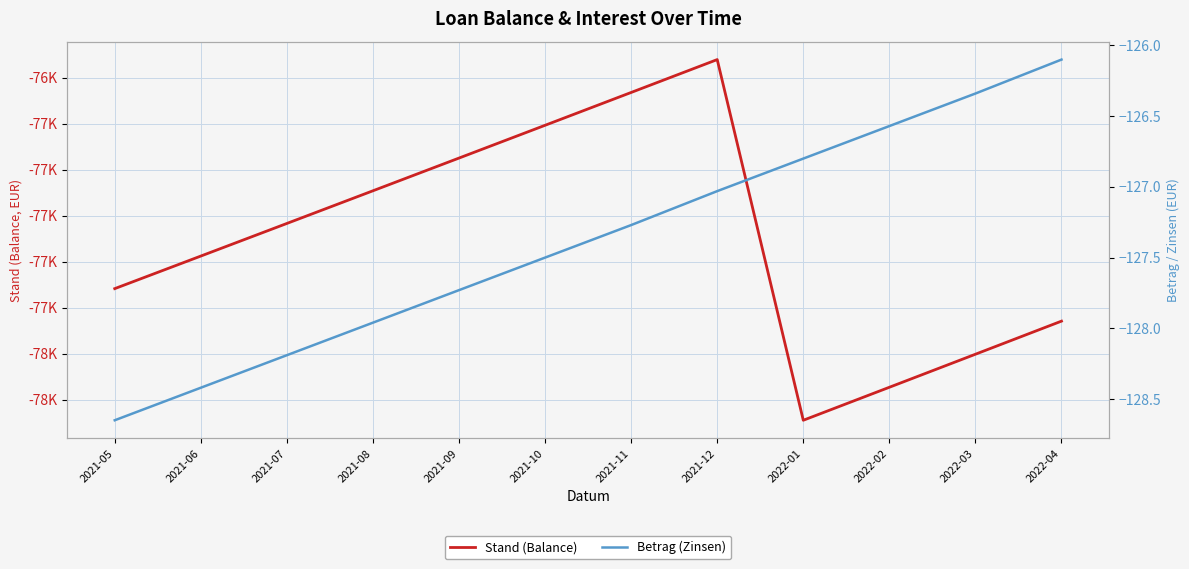

What is the difference between the second highest and minimum values in the Stand (Balance) series?

1424.5